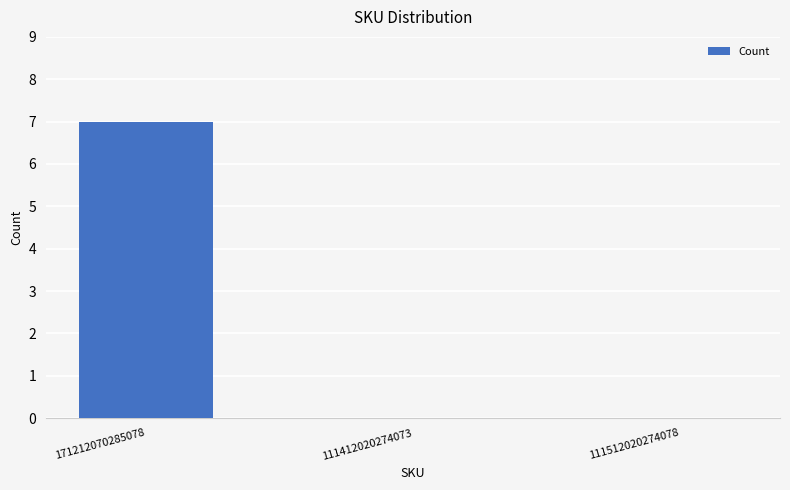

Which category has the highest value across all series?

171212070285078